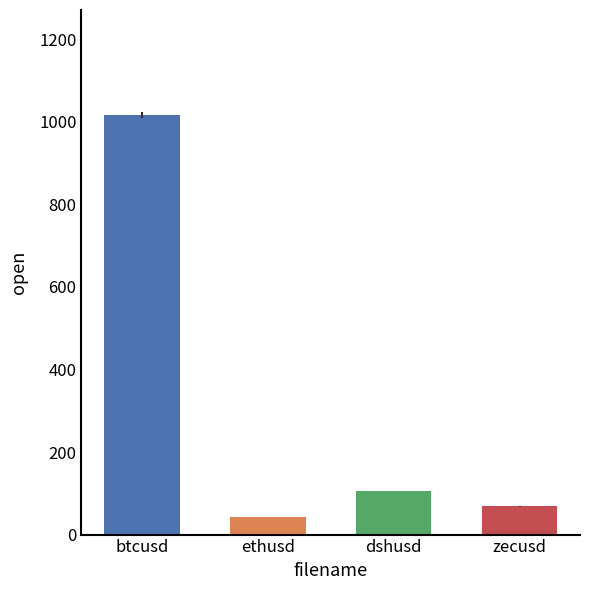

How many bars are there in total?

4